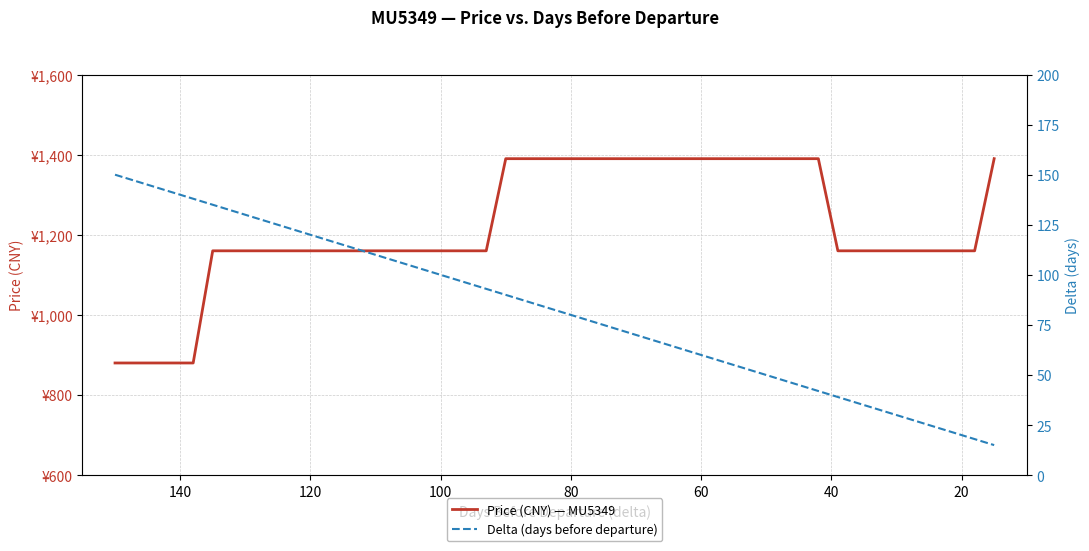

The Price (CNY) — MU5349 series shows 423 at 35. True or false?

False